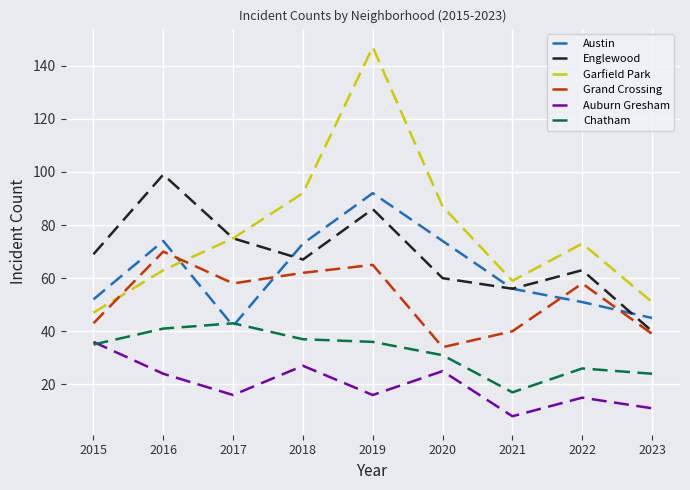

Which series has the largest range (max minus min)?

Garfield Park